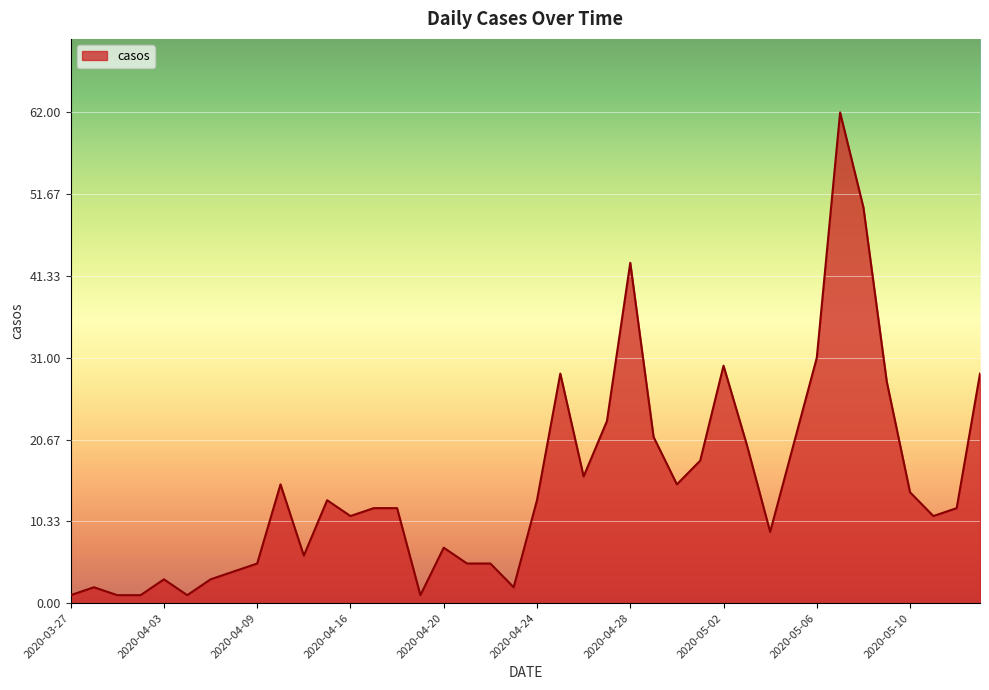

Does the chart display data point markers on the line(s)?

No